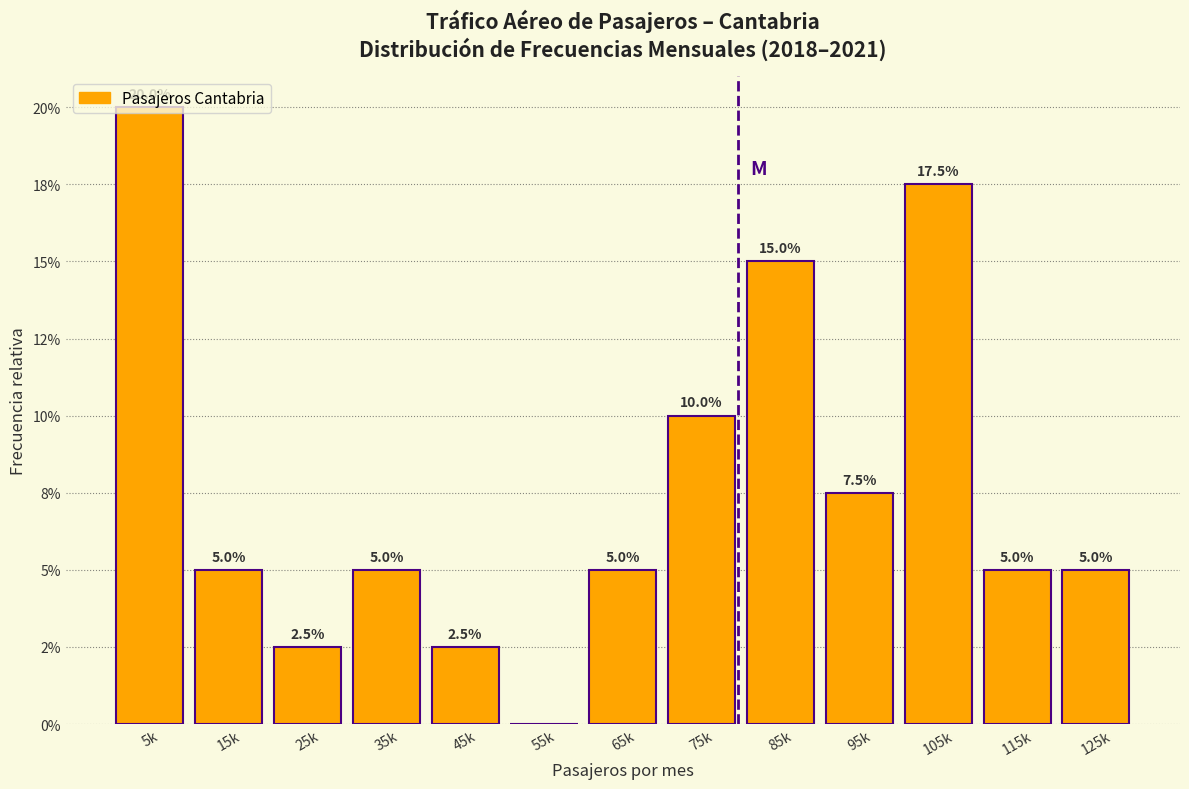

Are the bars horizontal?

No